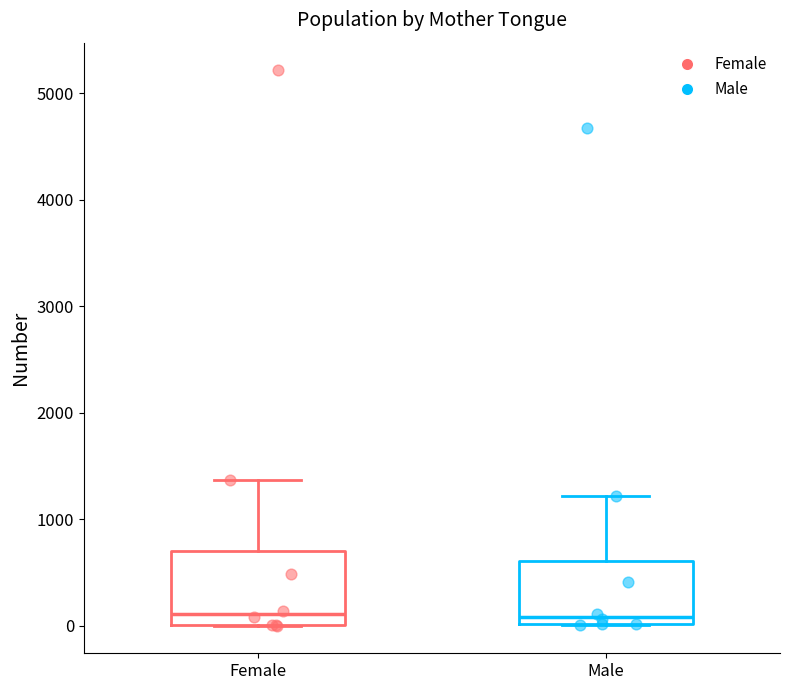

Reading left to right, read every box against the y-axis: the position of its median line, the range the box covers, and the ends of its whiskers. The values are not printed on the chart, so give them approximately, as read against the axis.

Female: median 100, box 0 to 700, whiskers 0 to 1400
Male: median 100, box 0 to 600, whiskers 0 to 1200